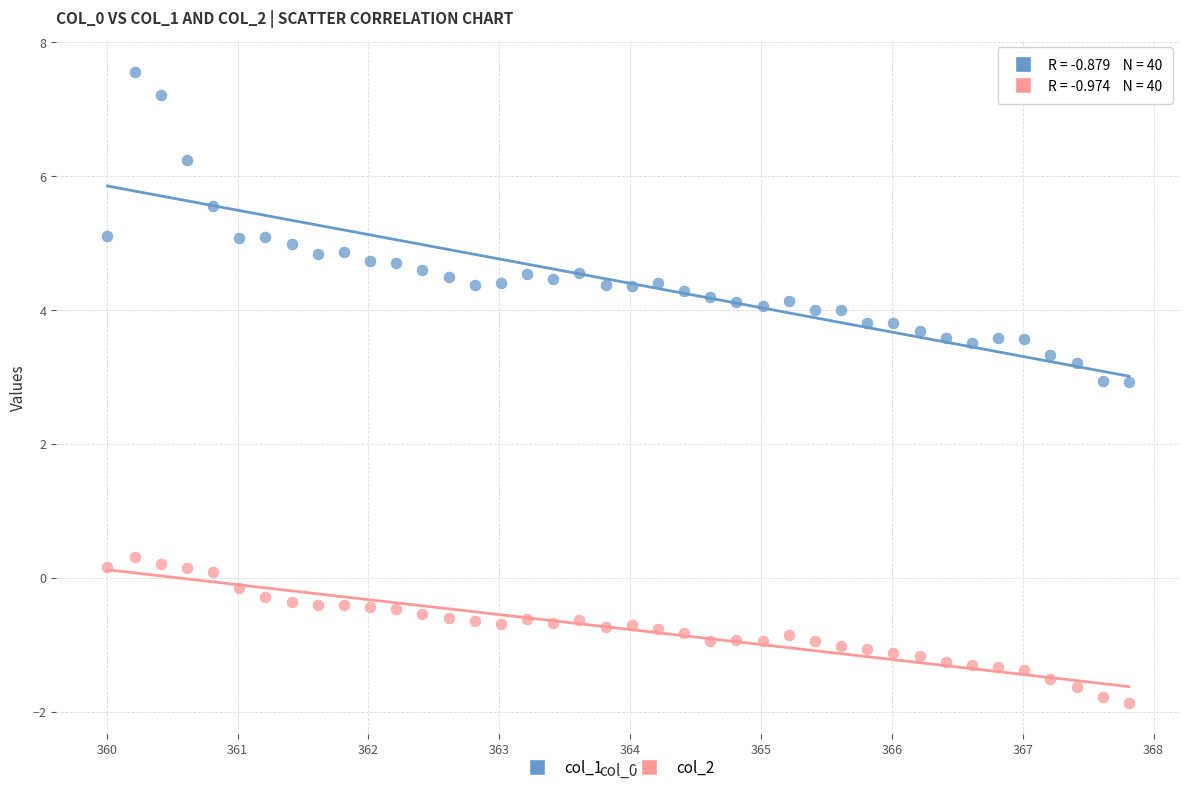

Which series contains the lowest Y value?

col_2